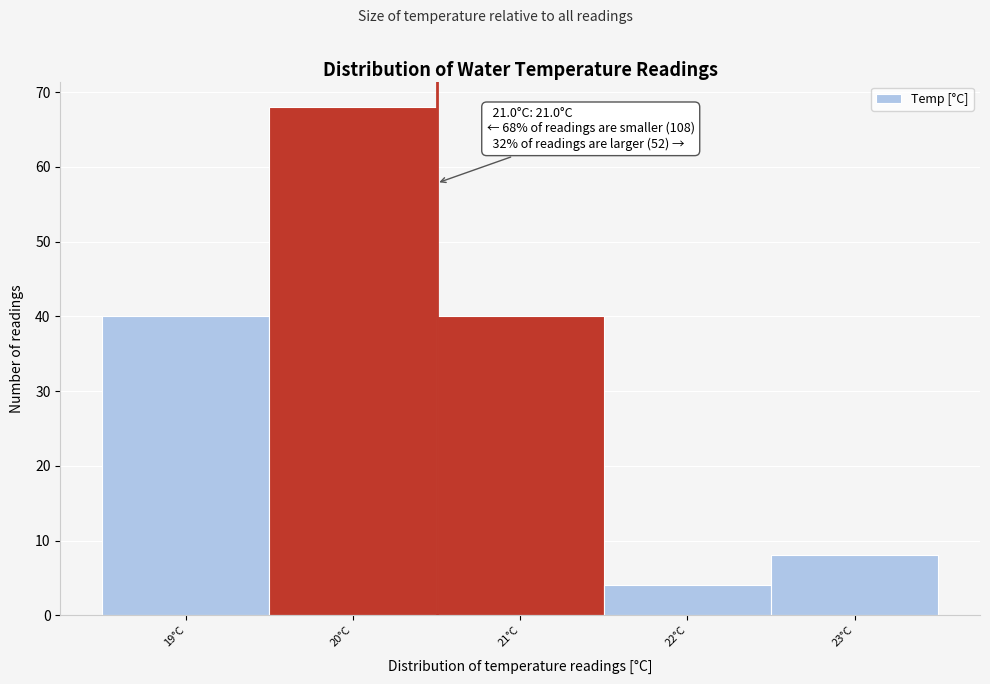

Reading left to right, what are all the values shown in this chart?

40	68	40	4	8